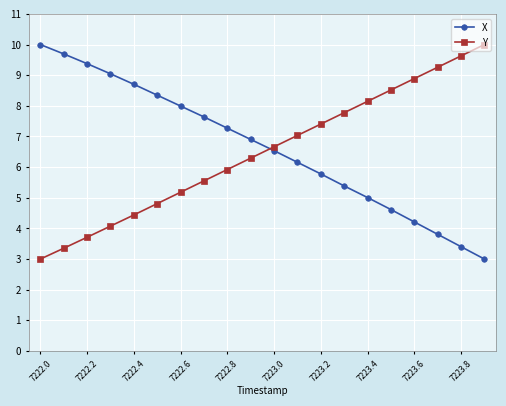

What is the average value of the Y series?

6.5